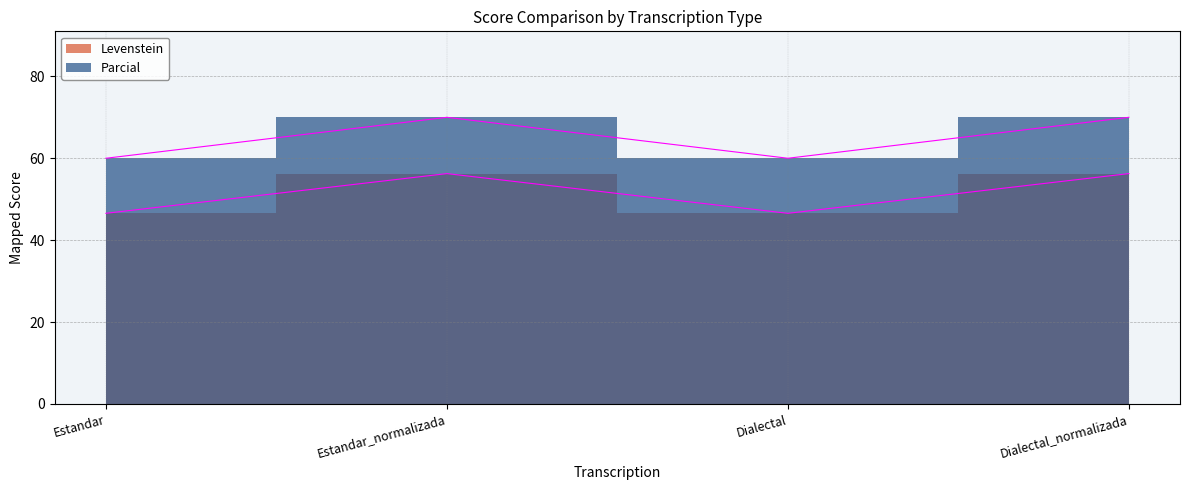

What is the spread (max minus min) of values at Estandar_normalizada?

13.8